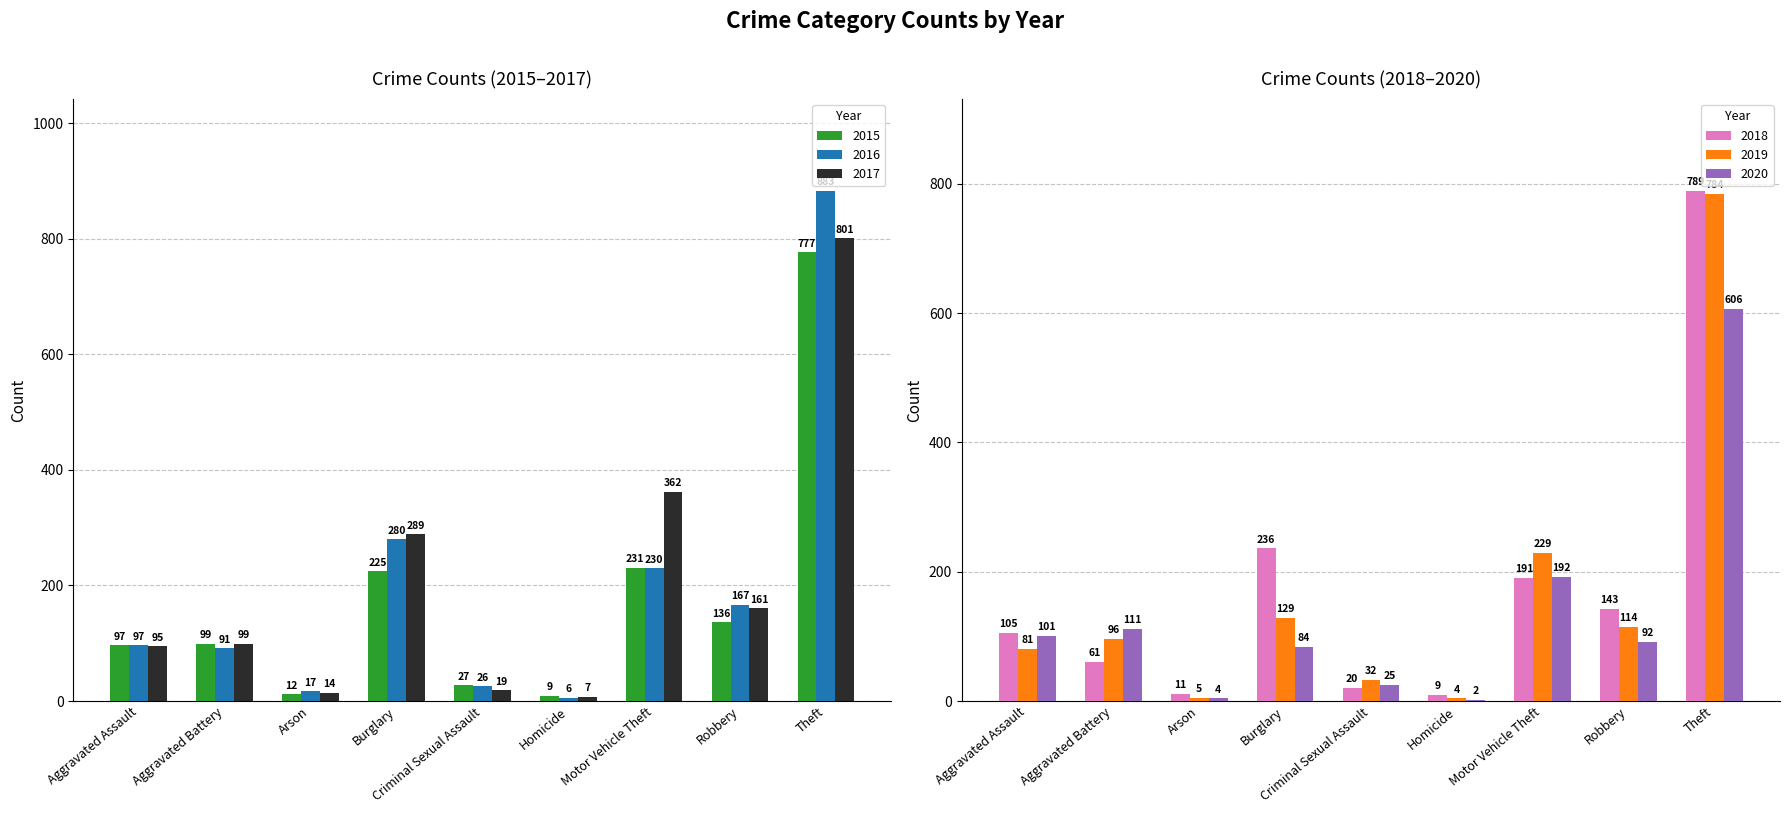

What is the label of the 8th bar from the right?

Aggravated Battery